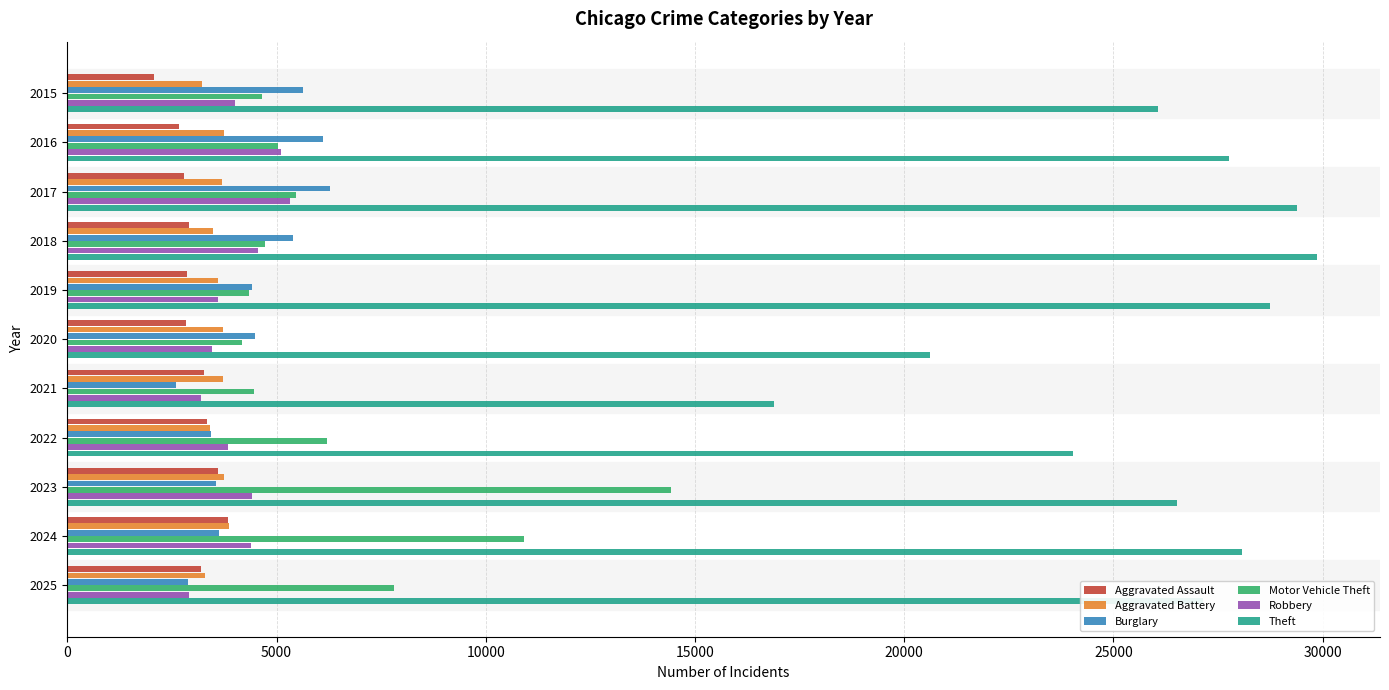

The value of Aggravated Assault at 2019 is 1180. True or false?

False